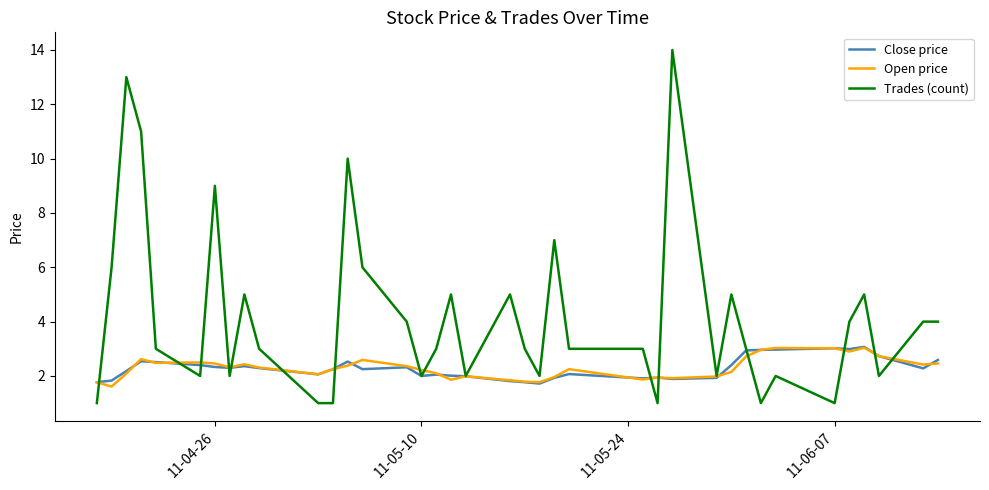

What is the maximum value for Close price?

3.1